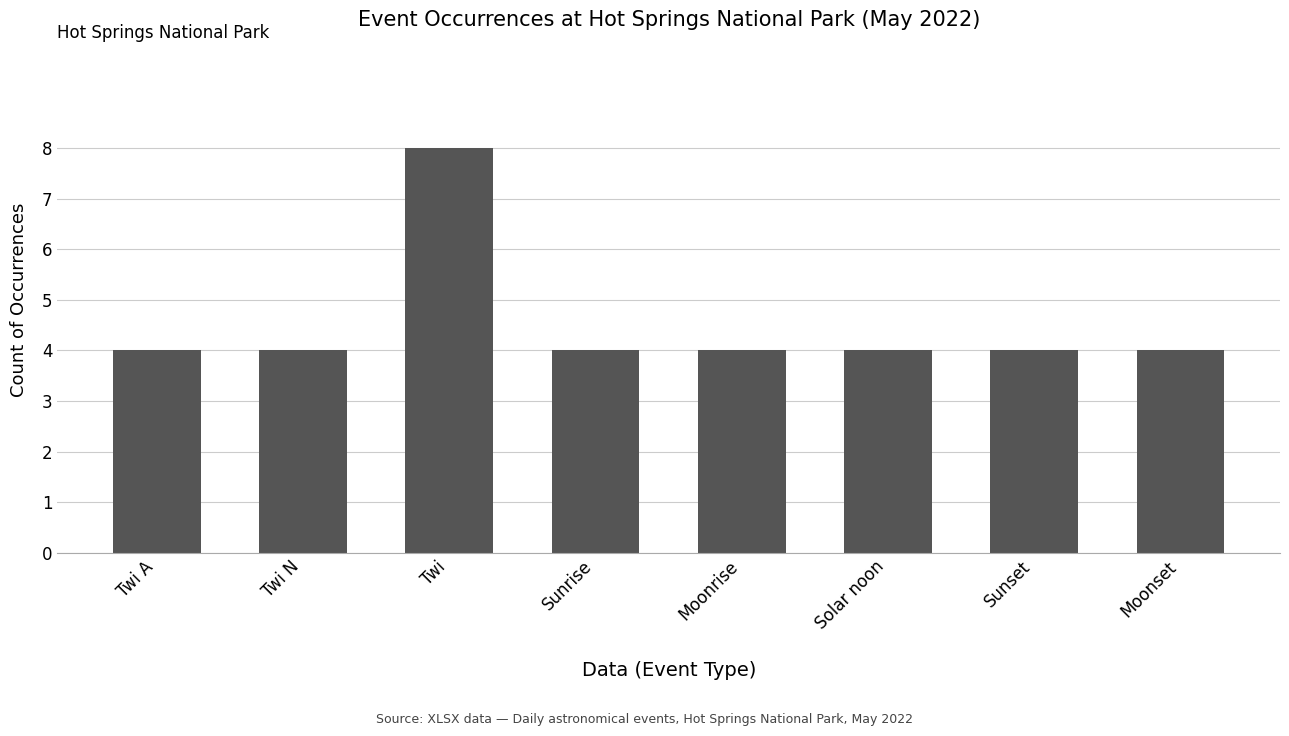

Read the value at Solar noon.

4